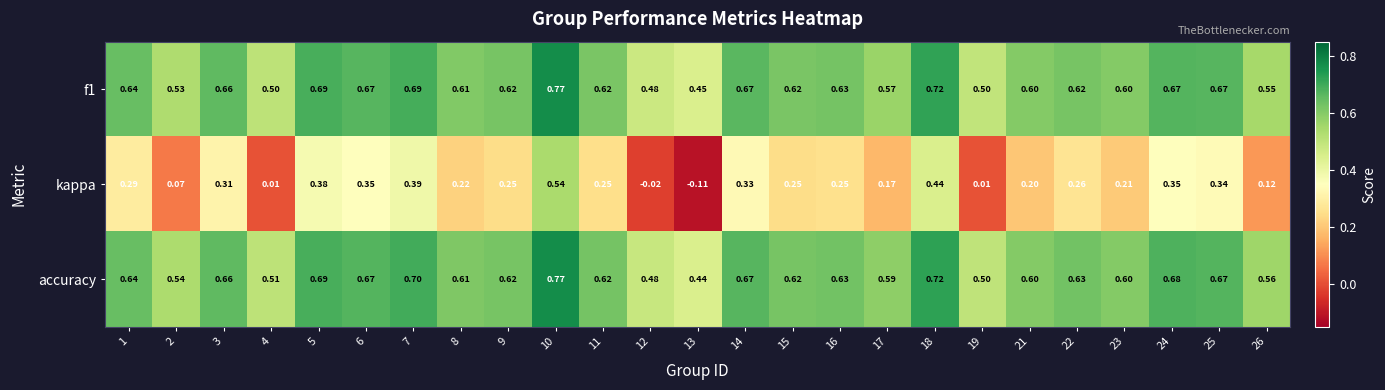

Which series has the largest total across all categories?

accuracy